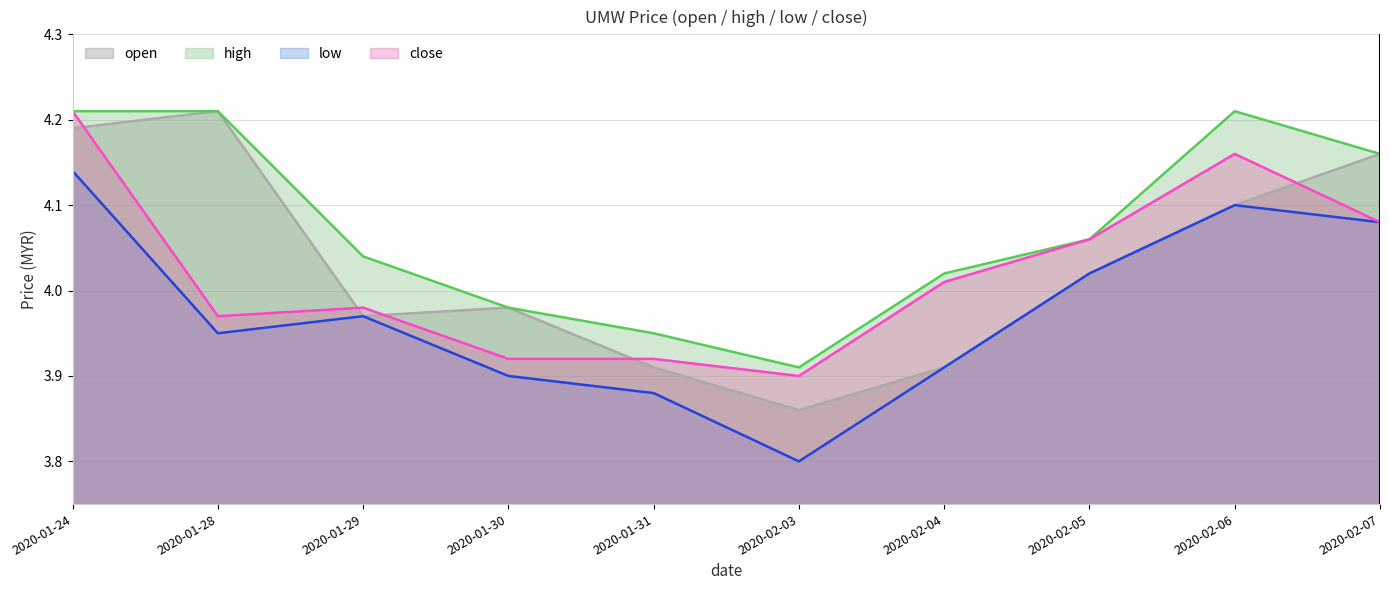

Is the value of low at 2020-01-30 greater than the value of close at 2020-02-06?

No